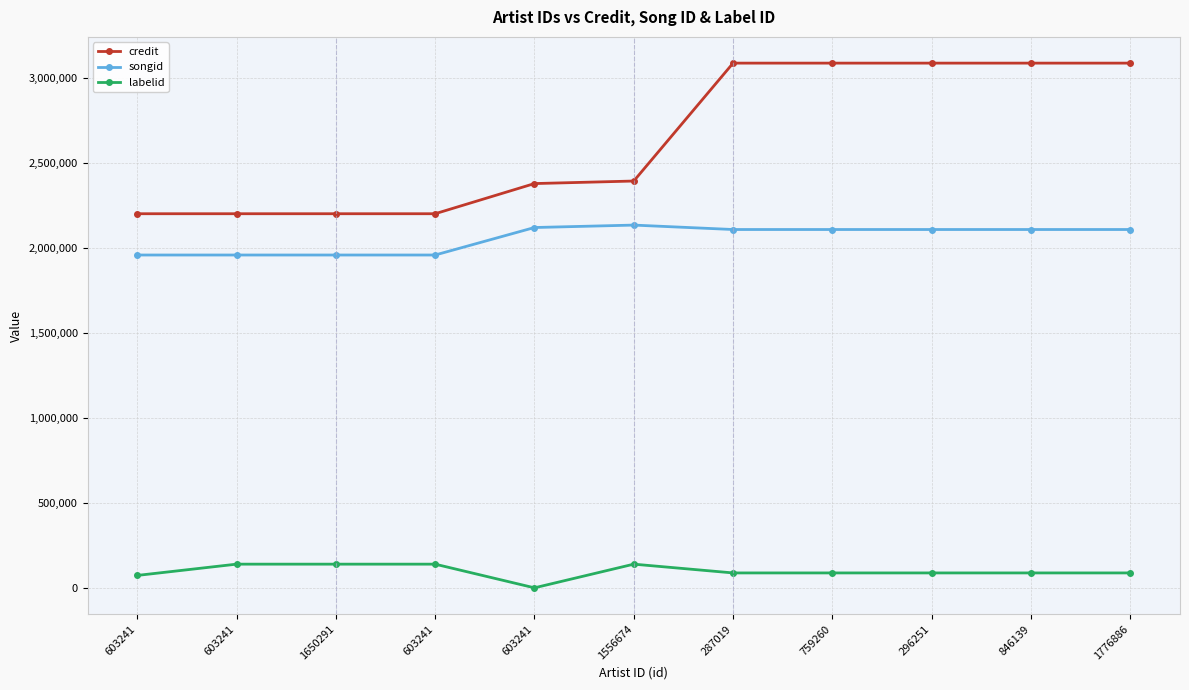

Does the chart display data point markers on the line(s)?

Yes